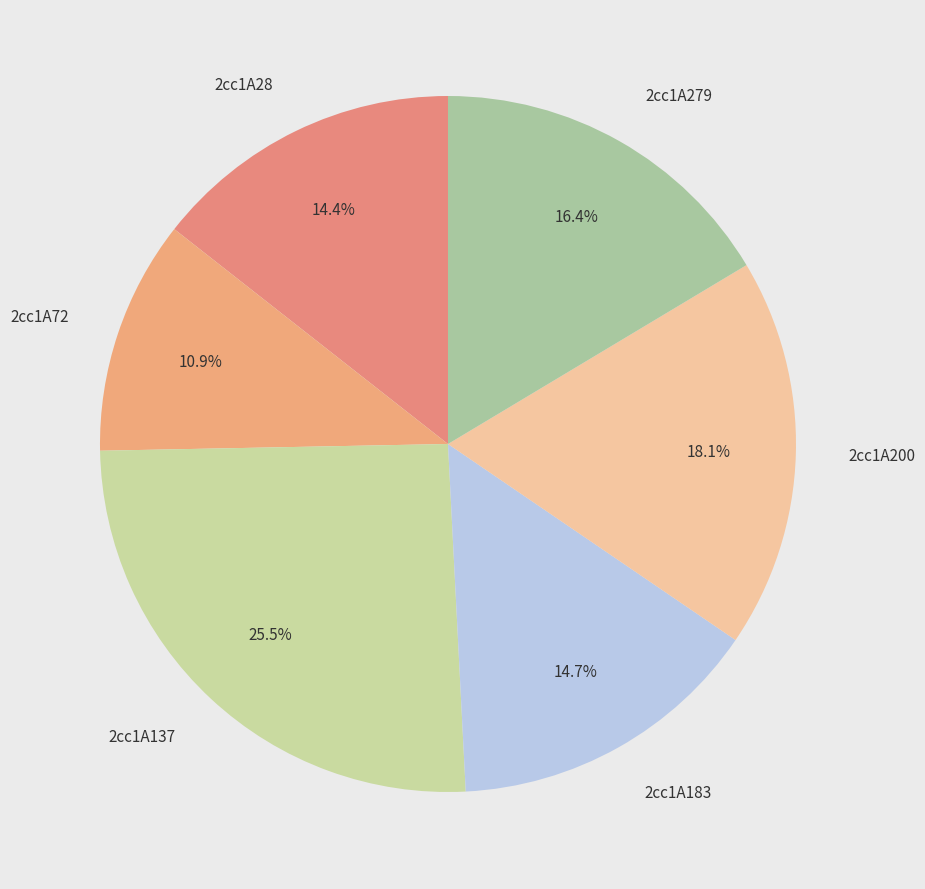

Does 2cc1A137 account for over 50% of the chart?

No